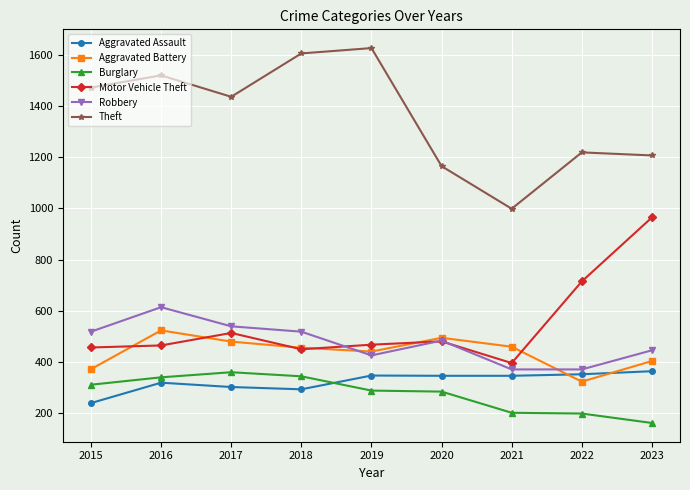

True or false: Motor Vehicle Theft and Aggravated Assault intersect in this chart.

False